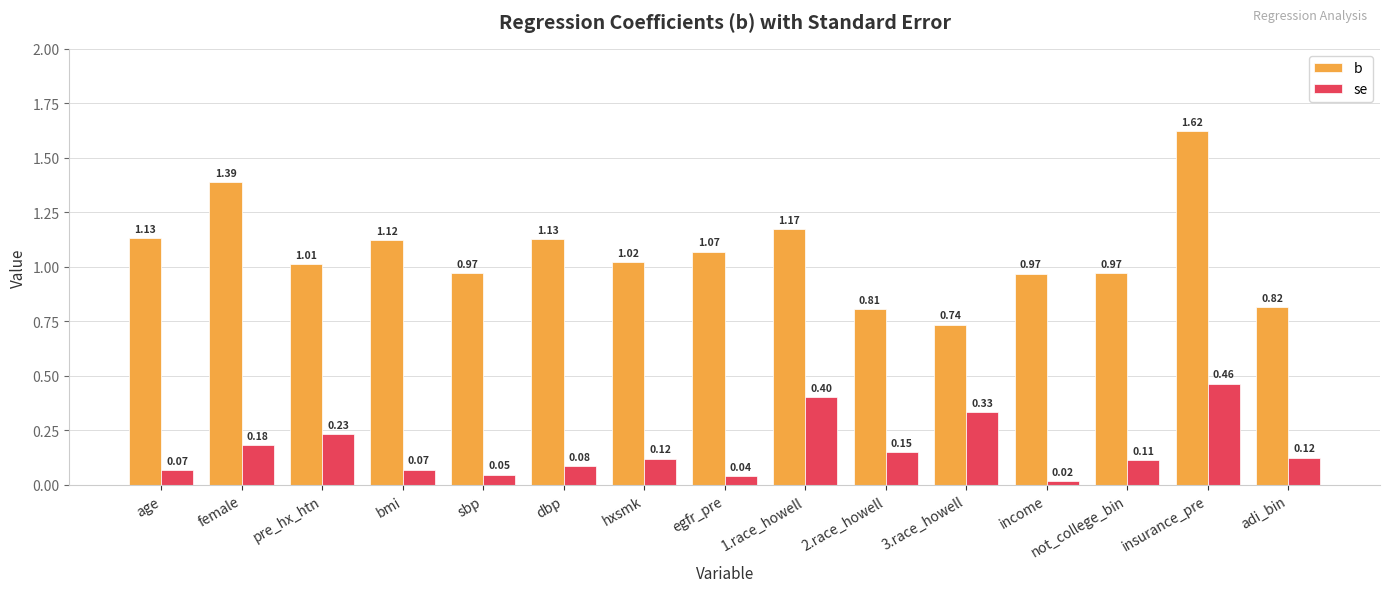

What are all the series names shown in the legend?

b, se